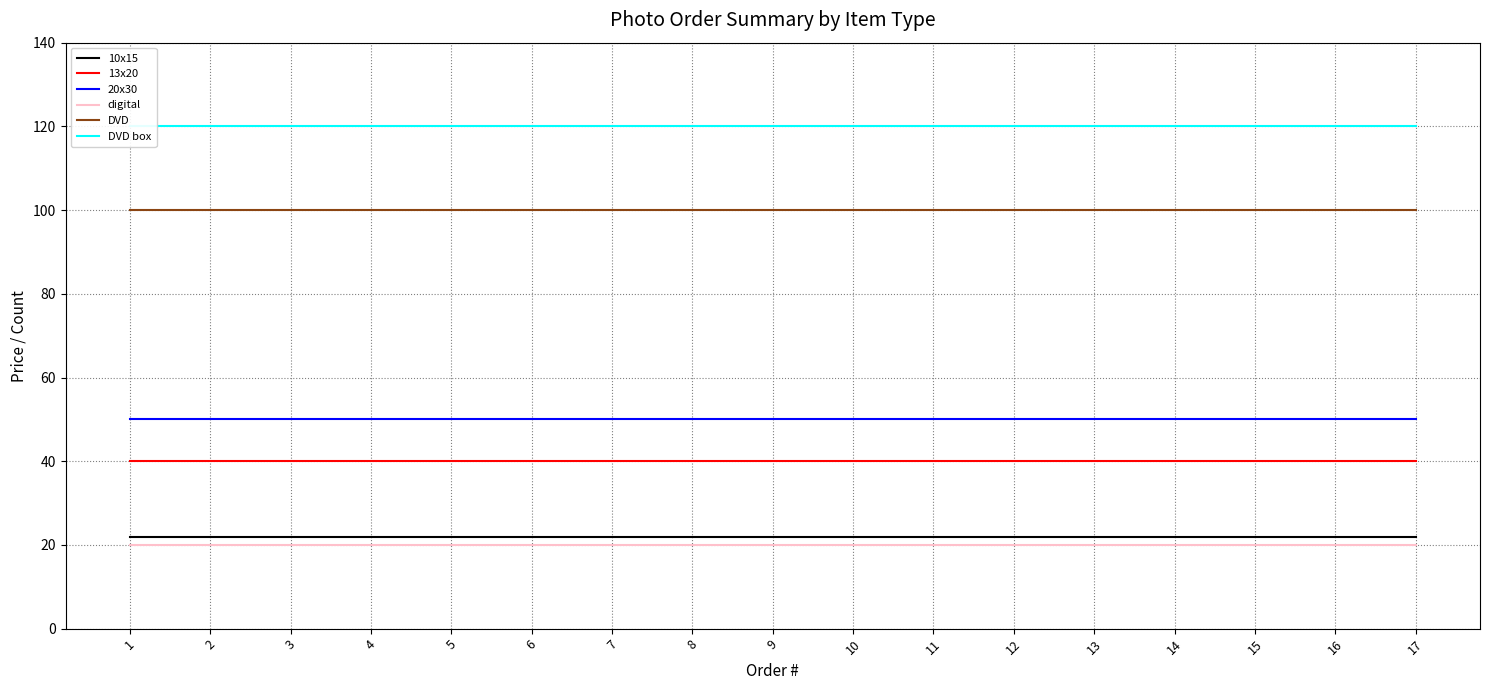

Which series has the widest spread of values?

10x15